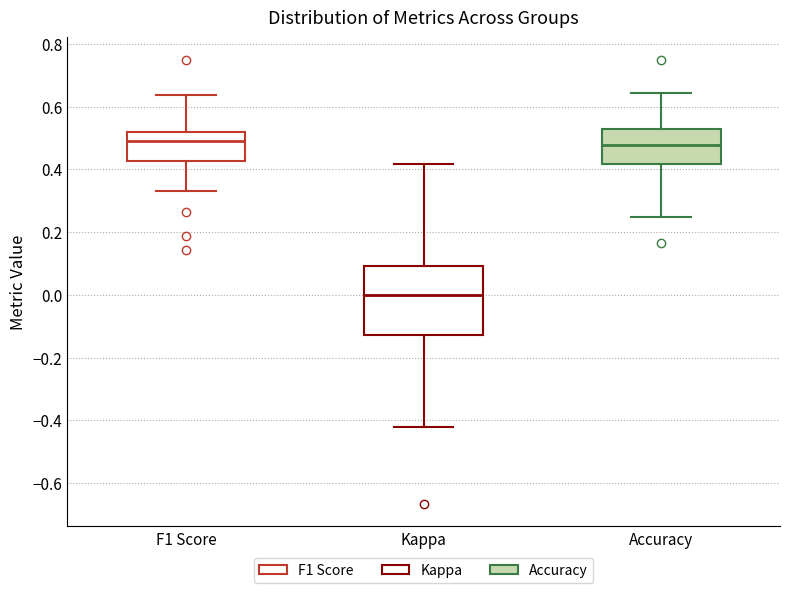

Which box's median line is the lowest?

Kappa